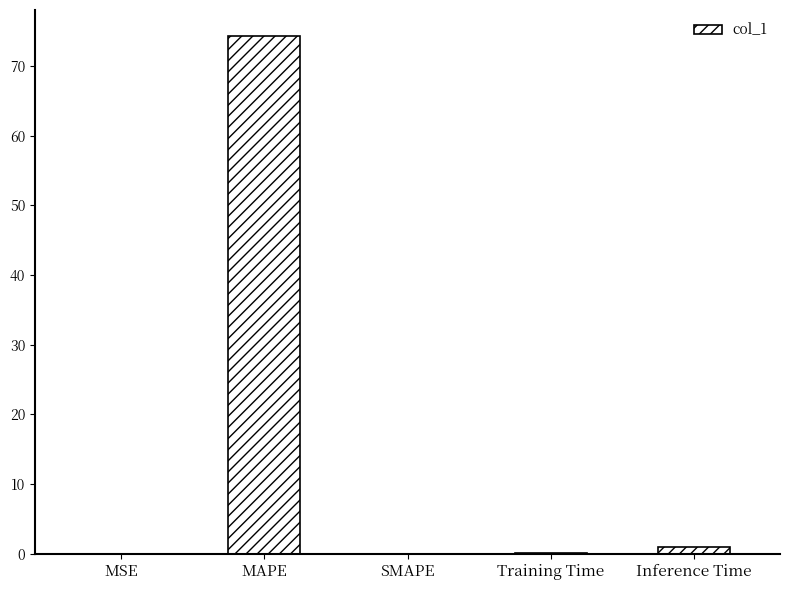

Which label corresponds to the largest value in the chart?

MAPE